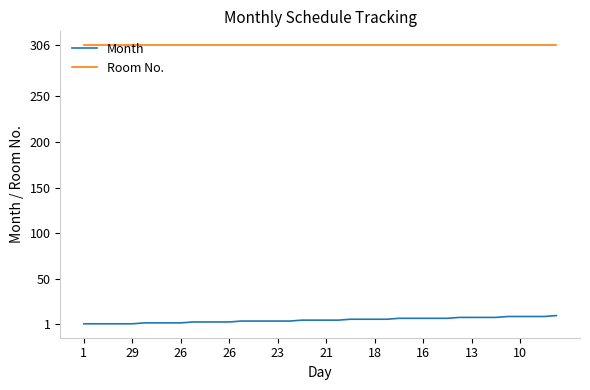

List the series in order of their overall mean, highest first.

Room No., Month